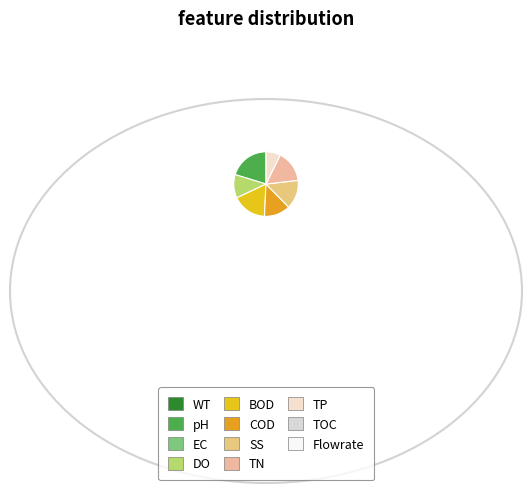

How many segments does this pie chart have?

7